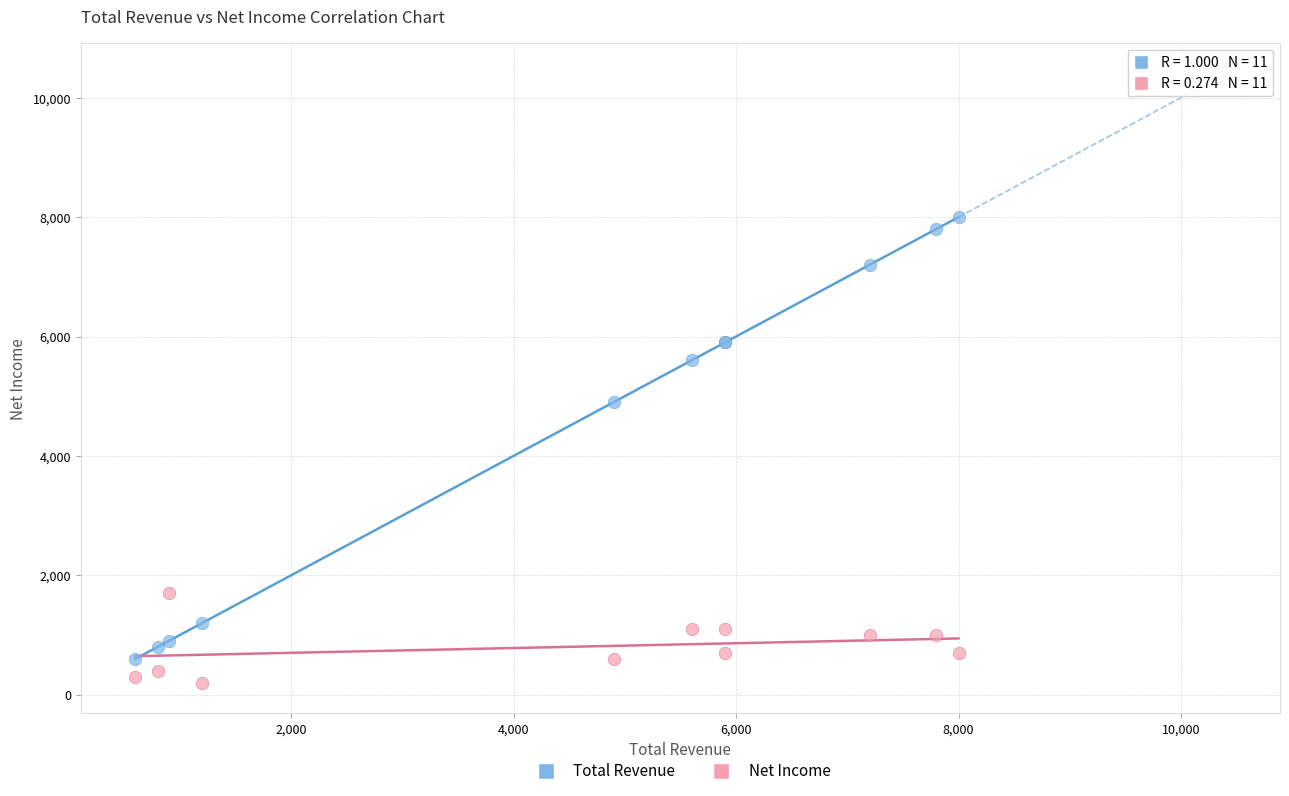

Which series reaches the maximum Y coordinate?

Total Revenue